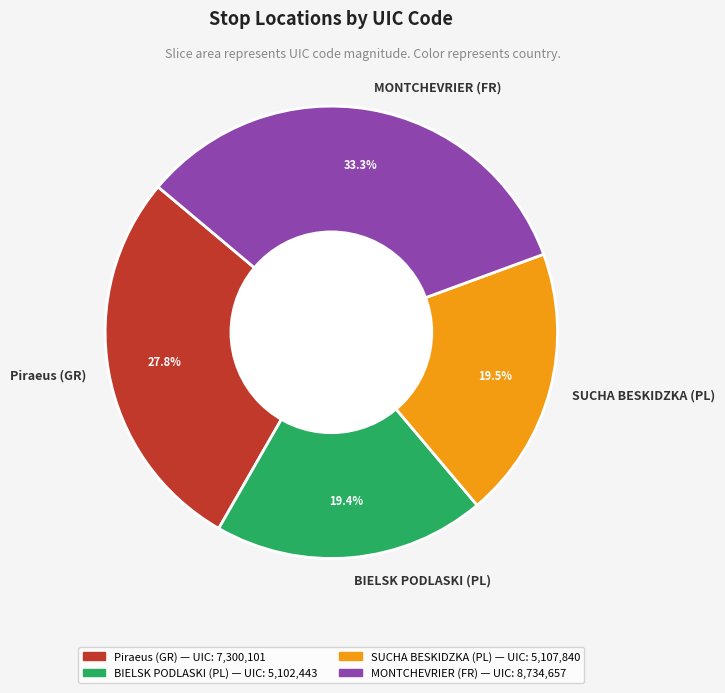

Do MONTCHEVRIER (FR) and SUCHA BESKIDZKA (PL) together represent more than half of the pie?

Yes